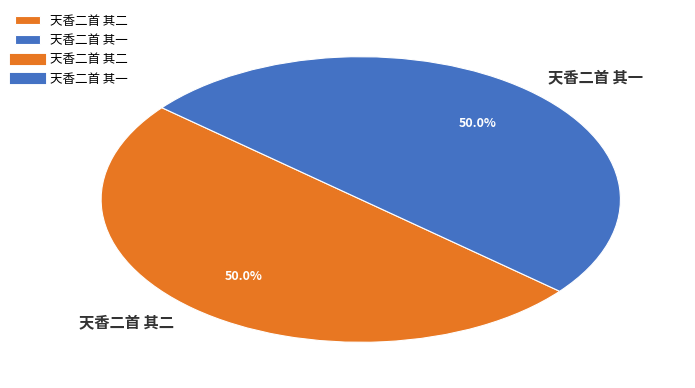

What is the ratio of the value at 天香二首 其一 to the value at 天香二首 其二?

1.0